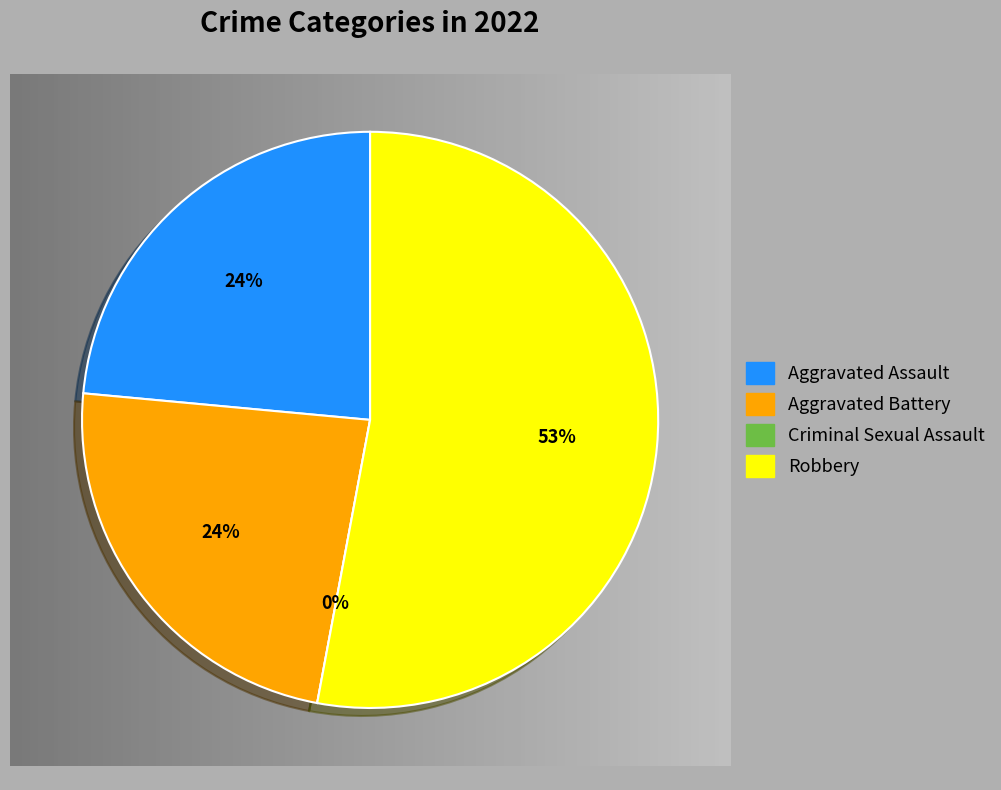

To the nearest percent, what is the difference between the largest and smallest slice percentages?

53%